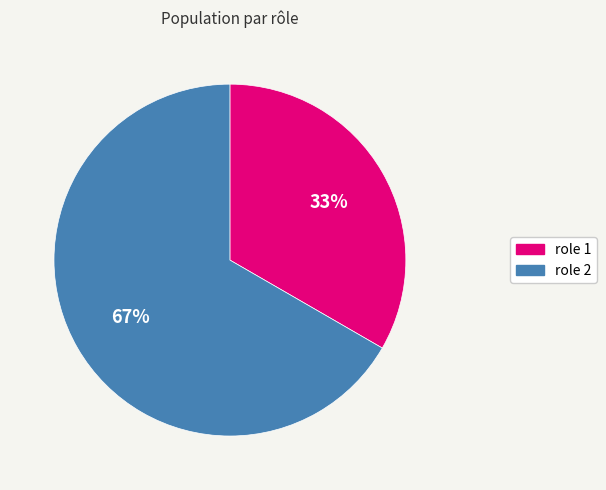

Does any single category account for the majority?

Yes